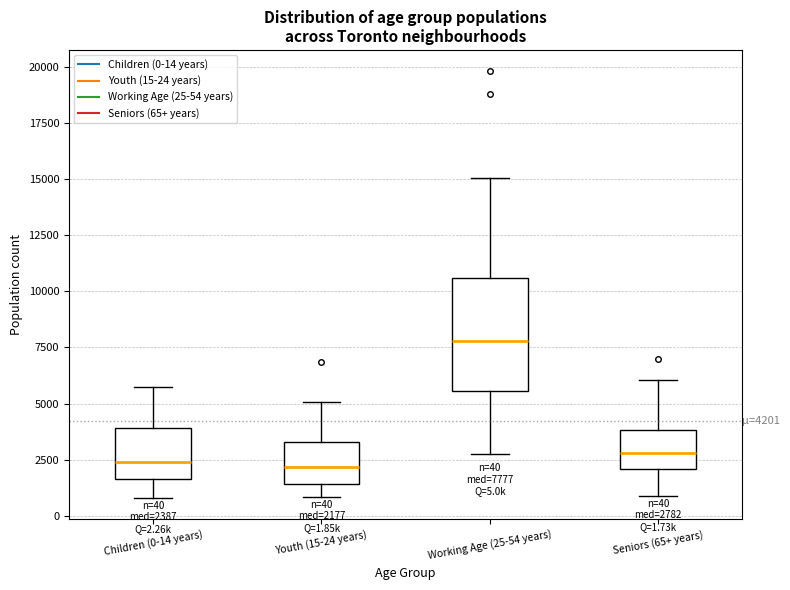

Comparing the boxes themselves (not the whiskers), which one is the tallest?

Working Age (25-54 years)